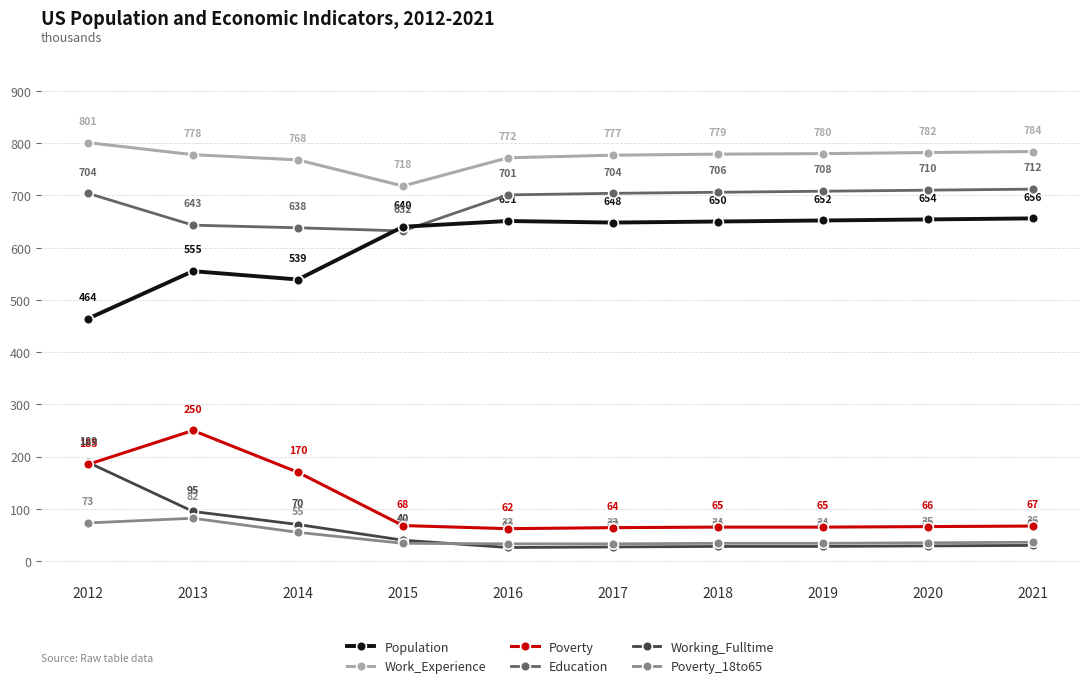

List the series in order of their peak value, lowest first.

Poverty_18to65, Working_Fulltime, Poverty, Population, Education, Work_Experience